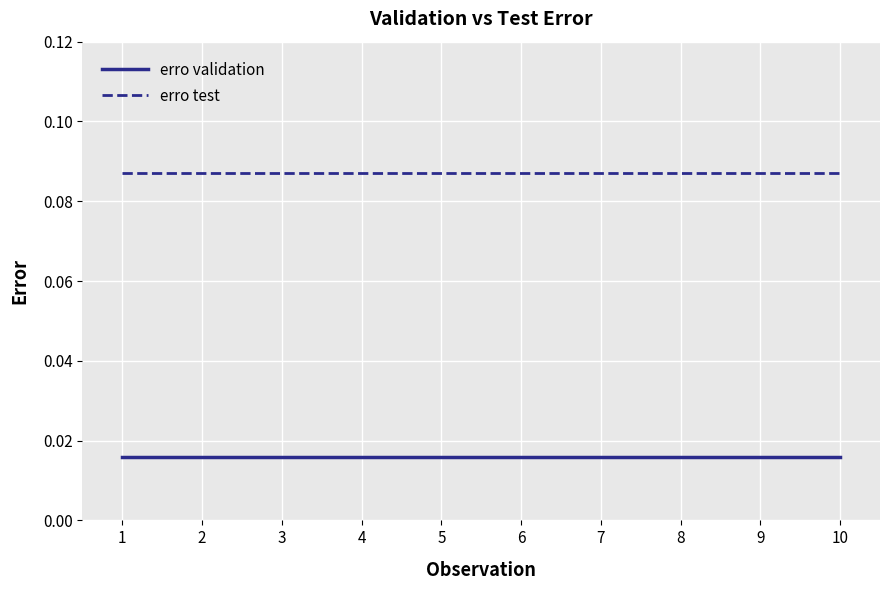

Which series has the largest total across all categories?

erro test